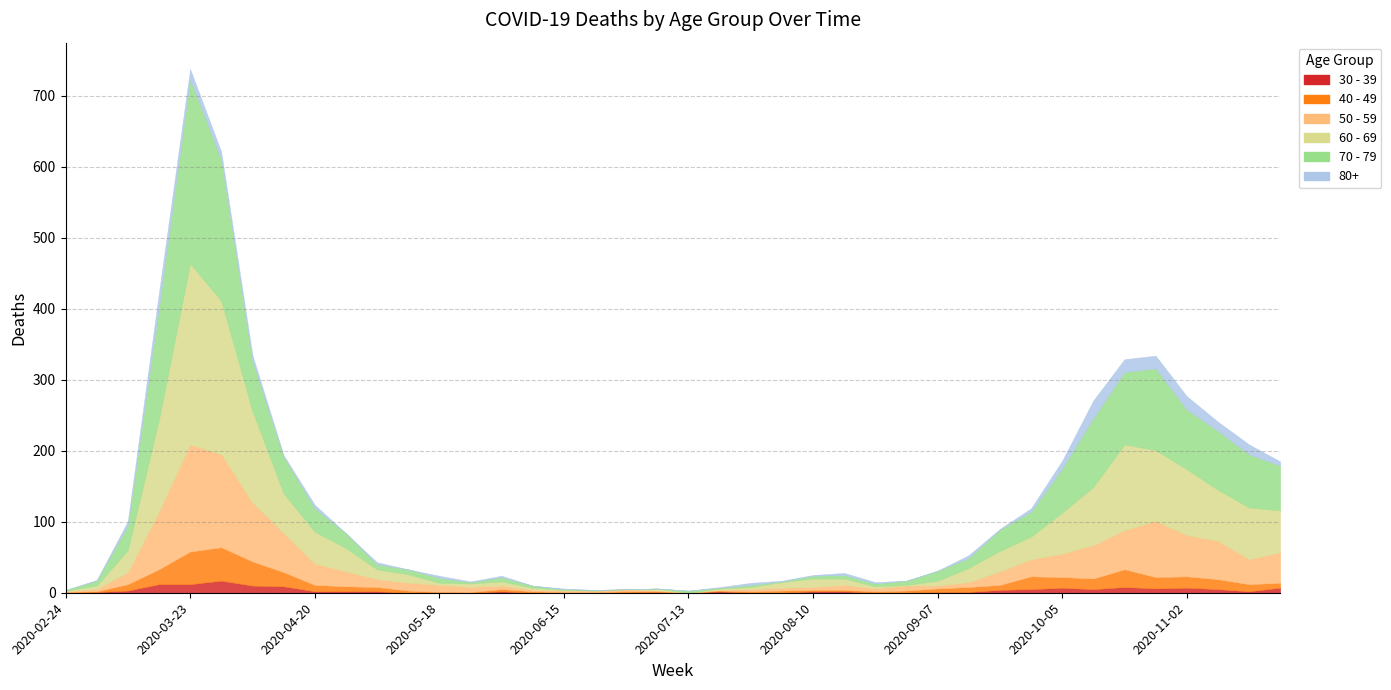

At which label is 80+ closest to 12?

2020-03-30